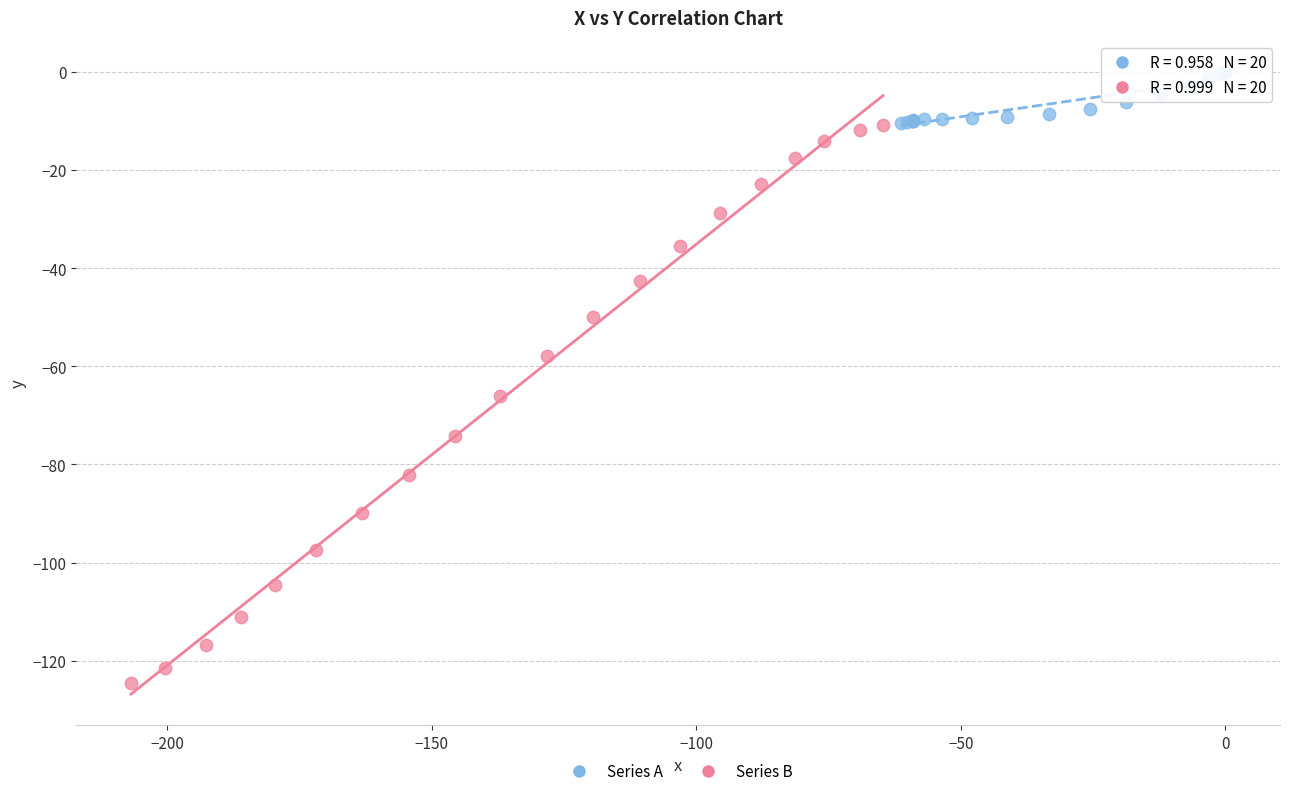

Which series has the widest spread of Y values?

Series B